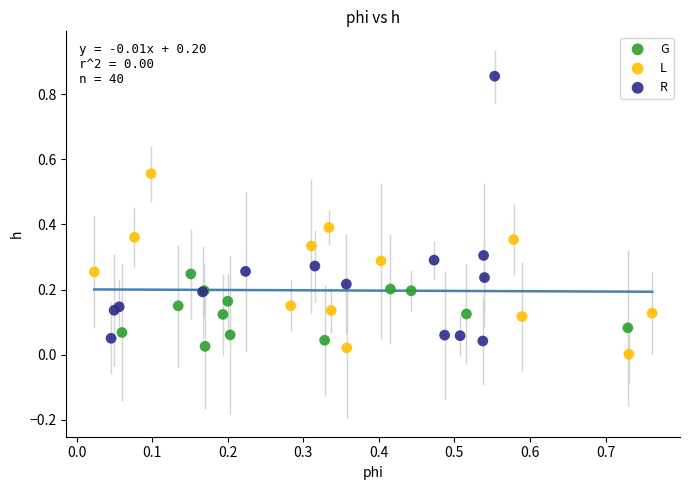

Which series reaches the maximum Y coordinate?

R